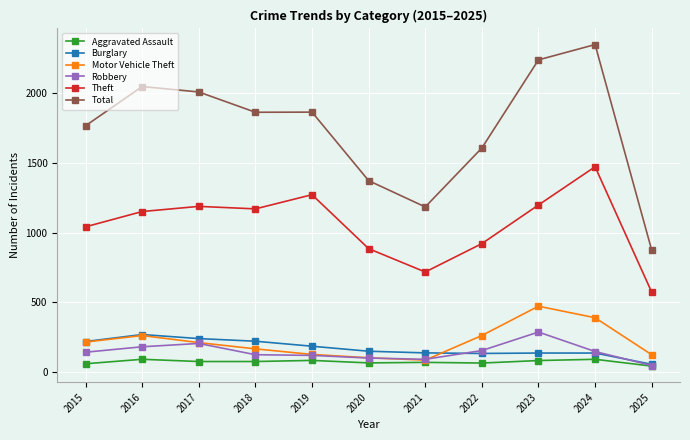

Is it true that Aggravated Assault equals 88 at 2024?

True